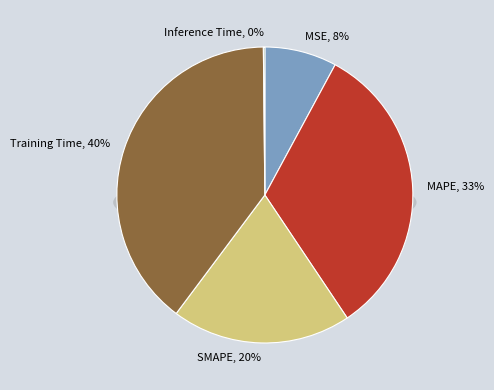

Does any single category account for the majority?

No